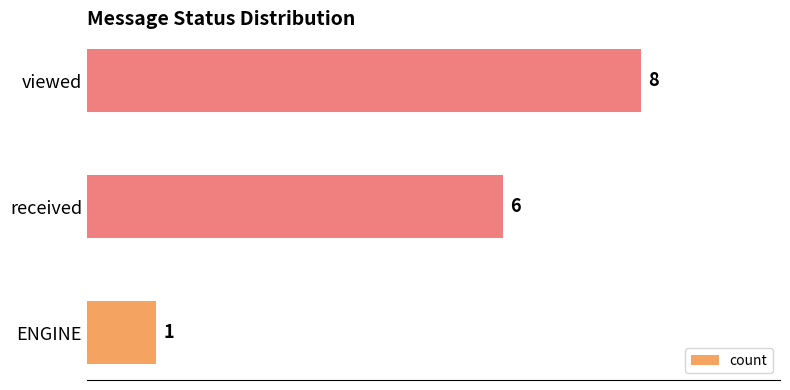

Is it true that the value at received is 6?

True